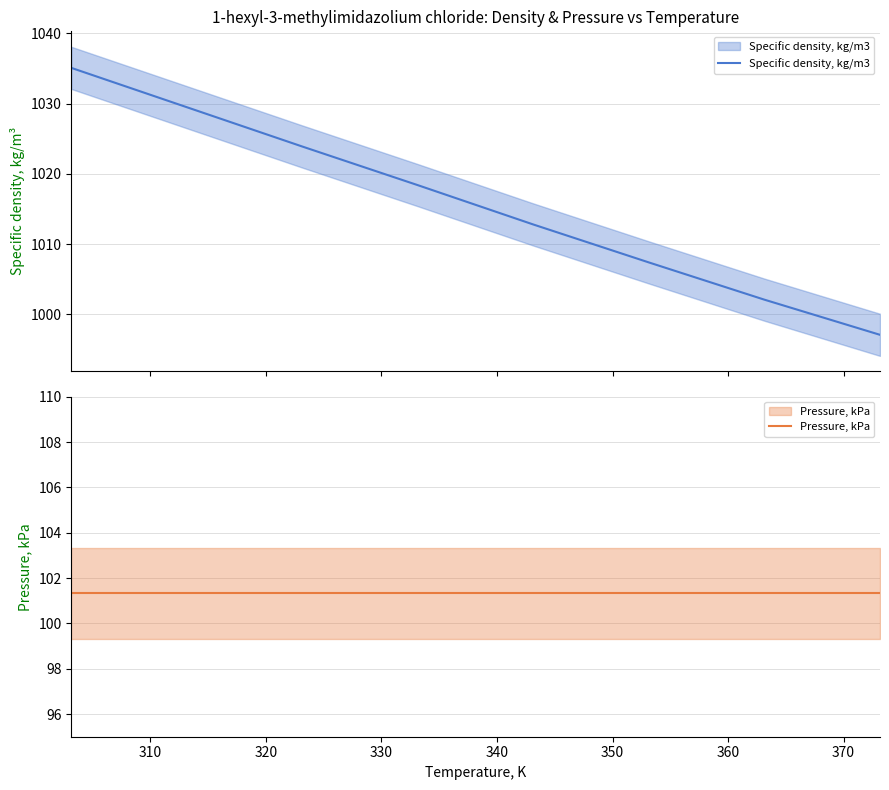

True or false: Pressure, kPa has more than 2 interior local peaks.

False